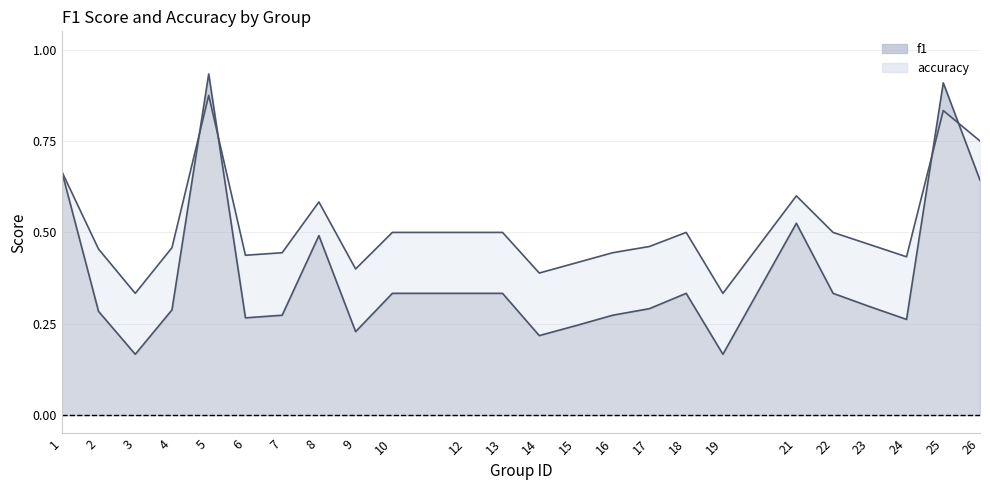

What is the greatest value displayed?

0.9